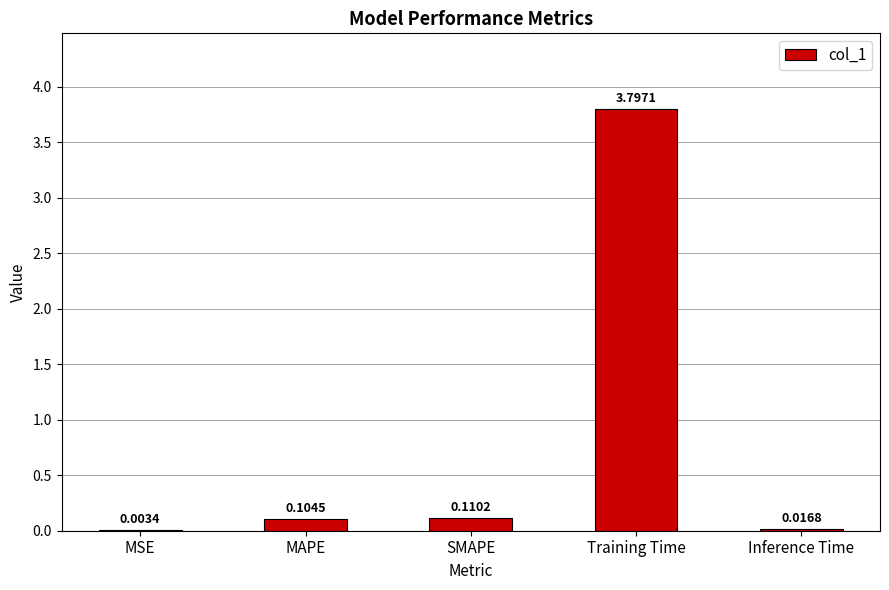

Is it true that the value at Training Time is 1.6?

False